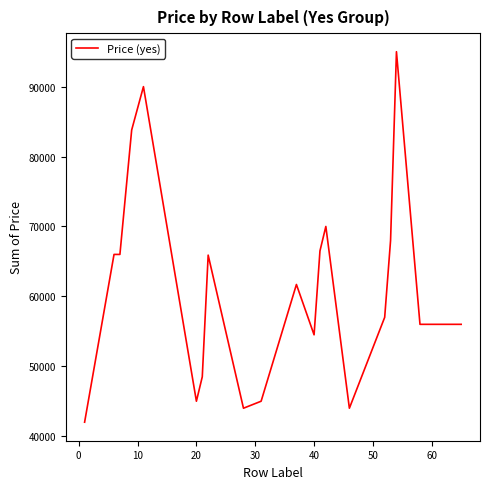

Is this an area chart (filled region under the line)?

No